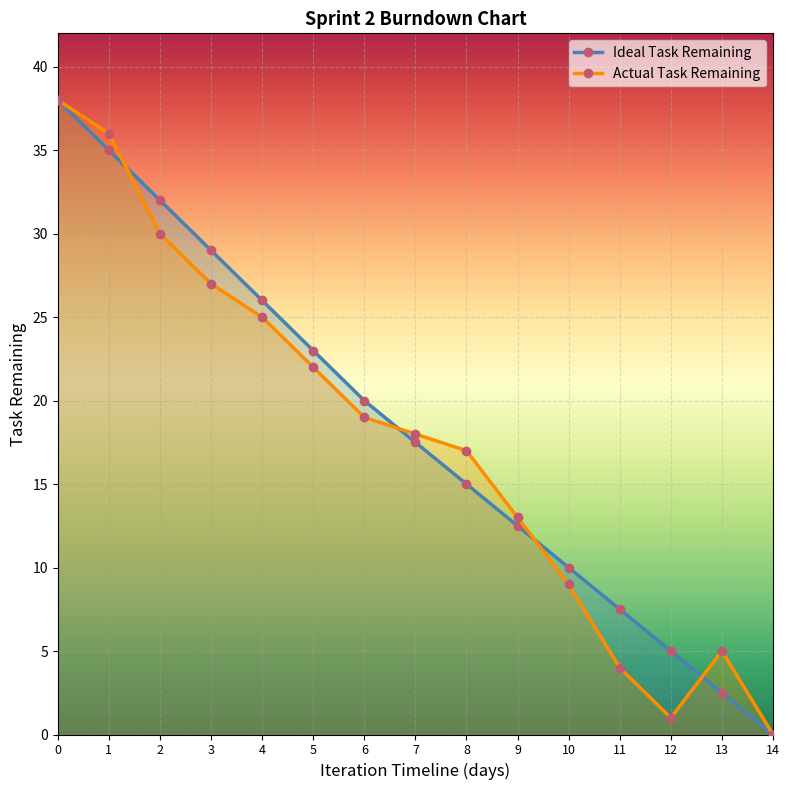

What is the difference between the second highest and second lowest values in the Ideal Task Remaining series?

32.5